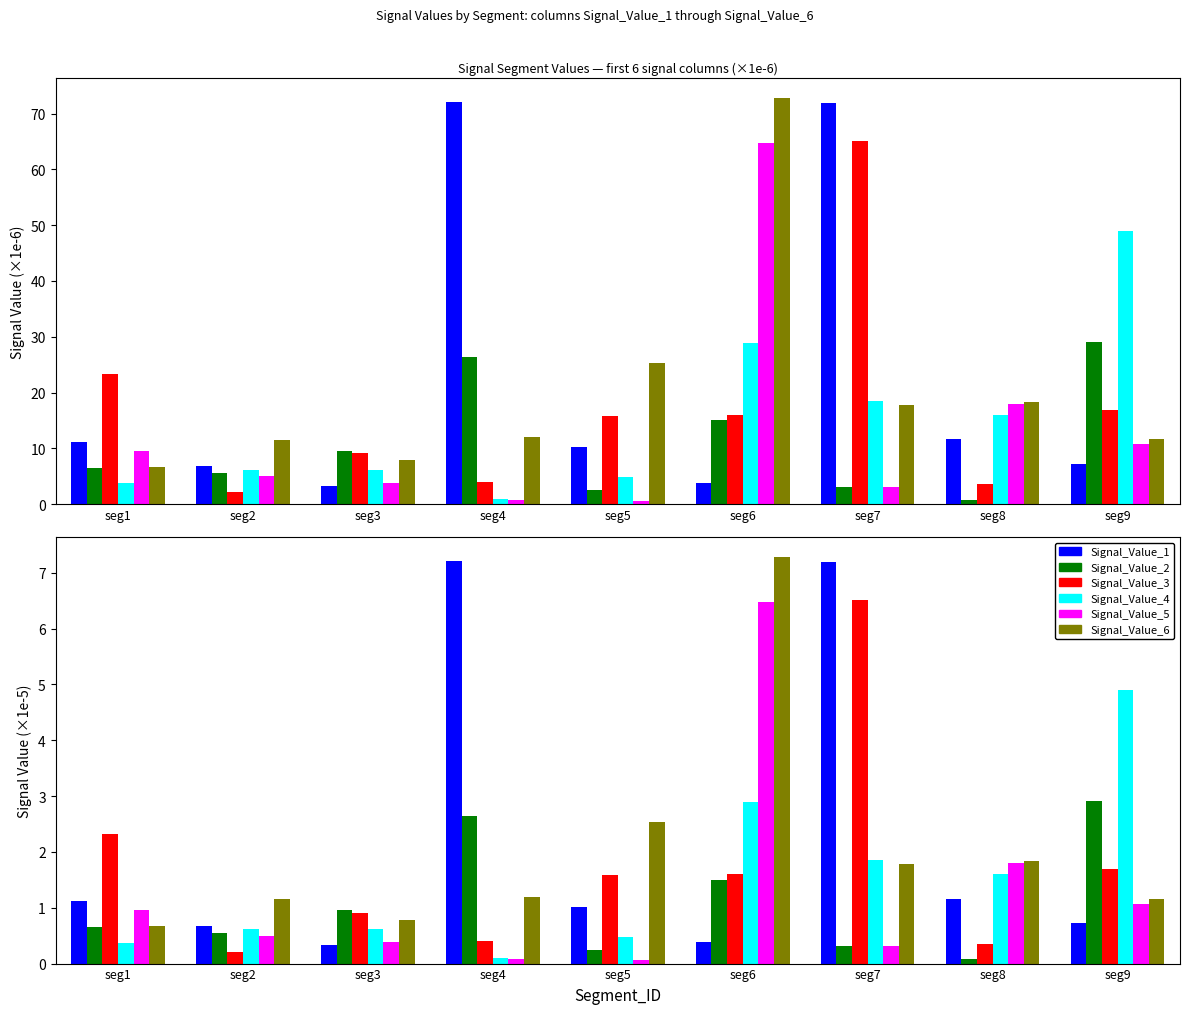

What value does the Signal_Value_2 series have at seg7?

0.3